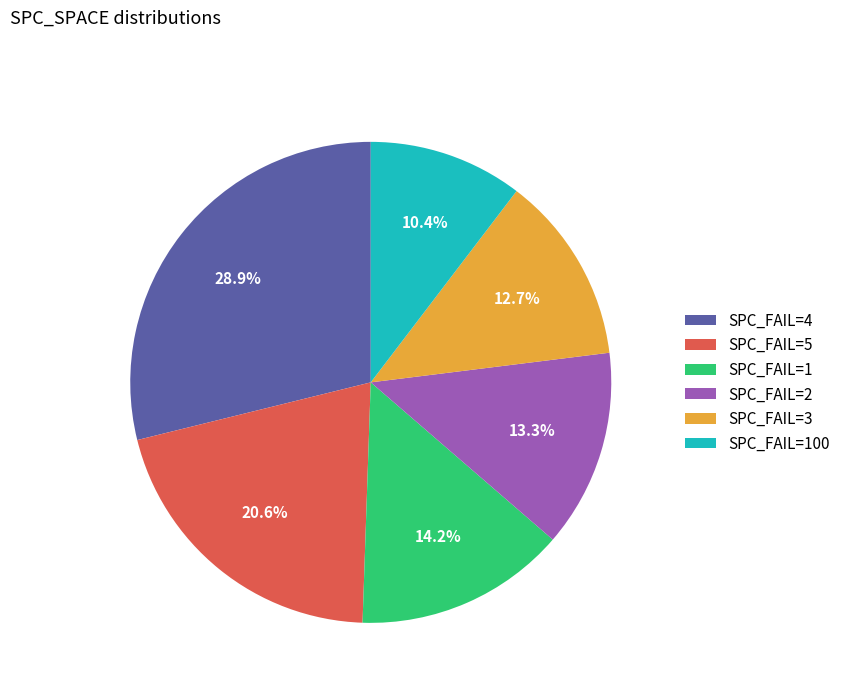

How many segments does this pie chart have?

6